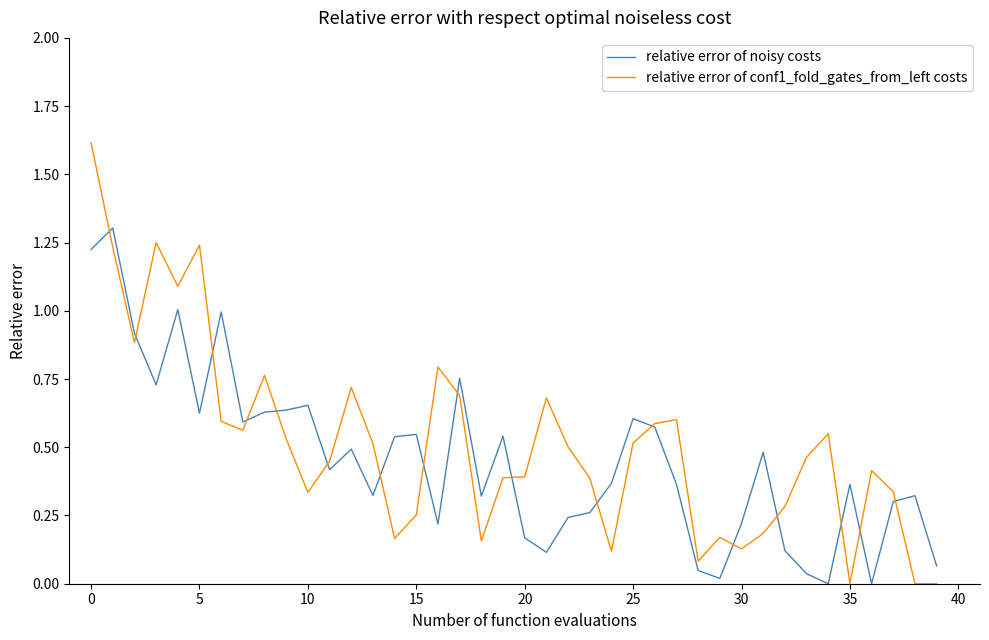

Which series has the widest spread of values?

relative error of conf1_fold_gates_from_left costs